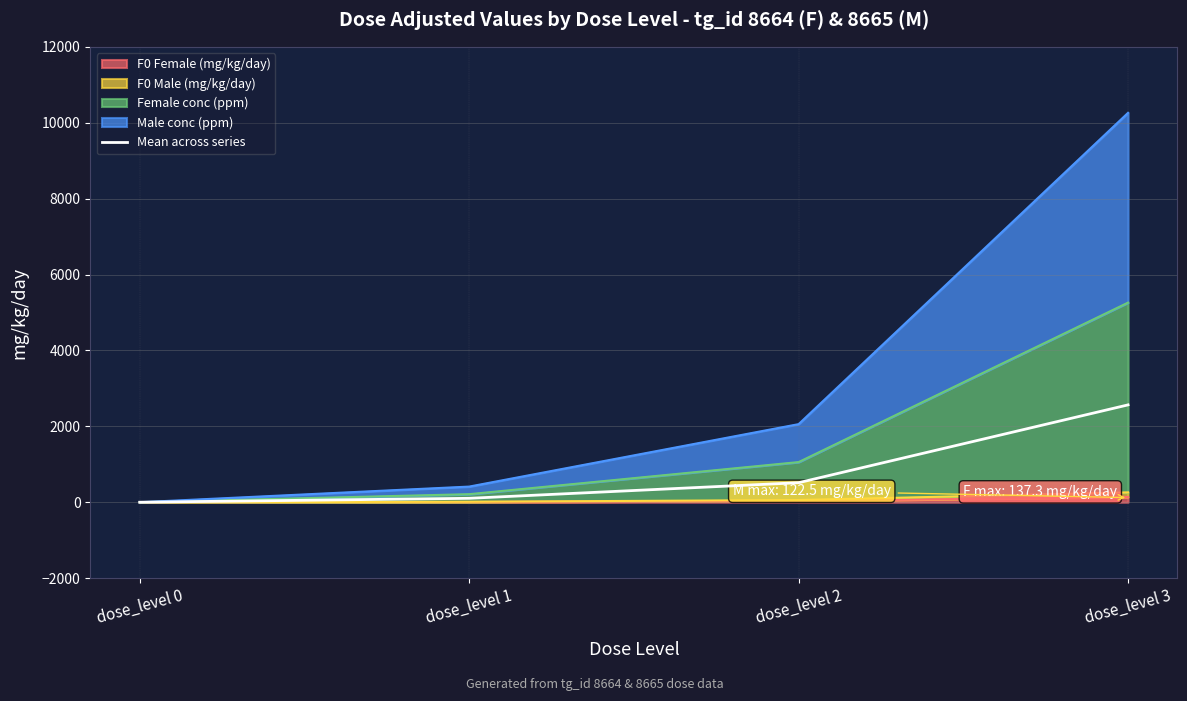

The chart shows a value of -1340.6 at dose_level 0. True or false?

False